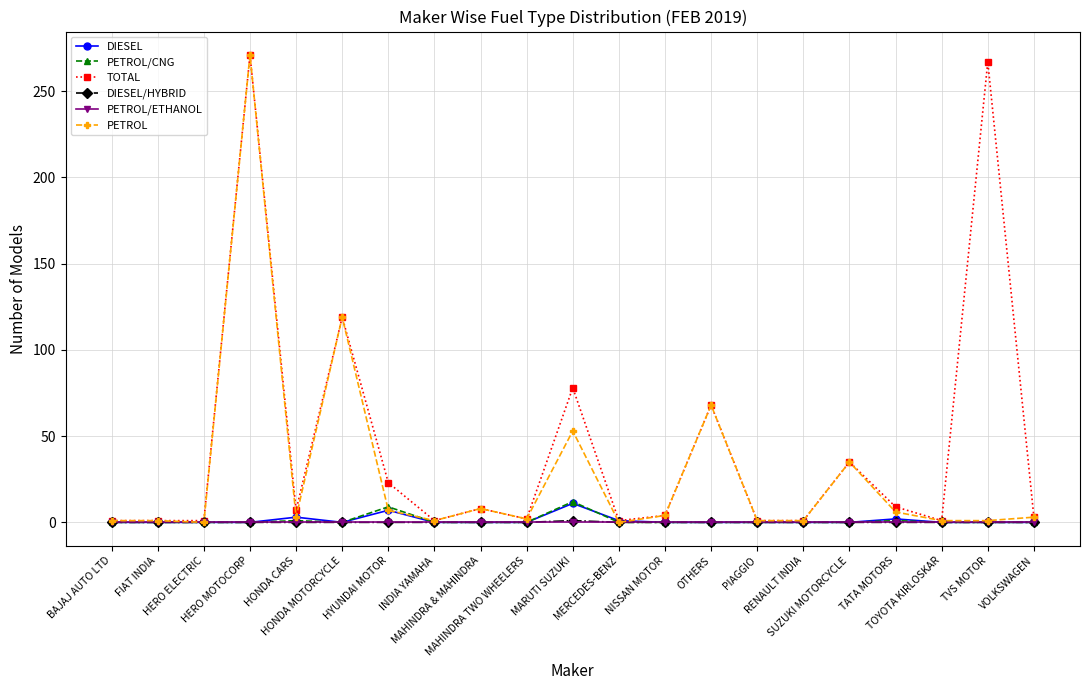

What is the highest value of the DIESEL series?

11